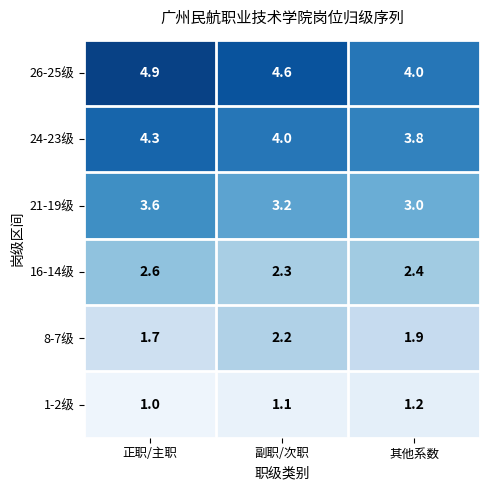

What is the difference between the 24-23级 values at 正职/主职 and 副职/次职?

0.3